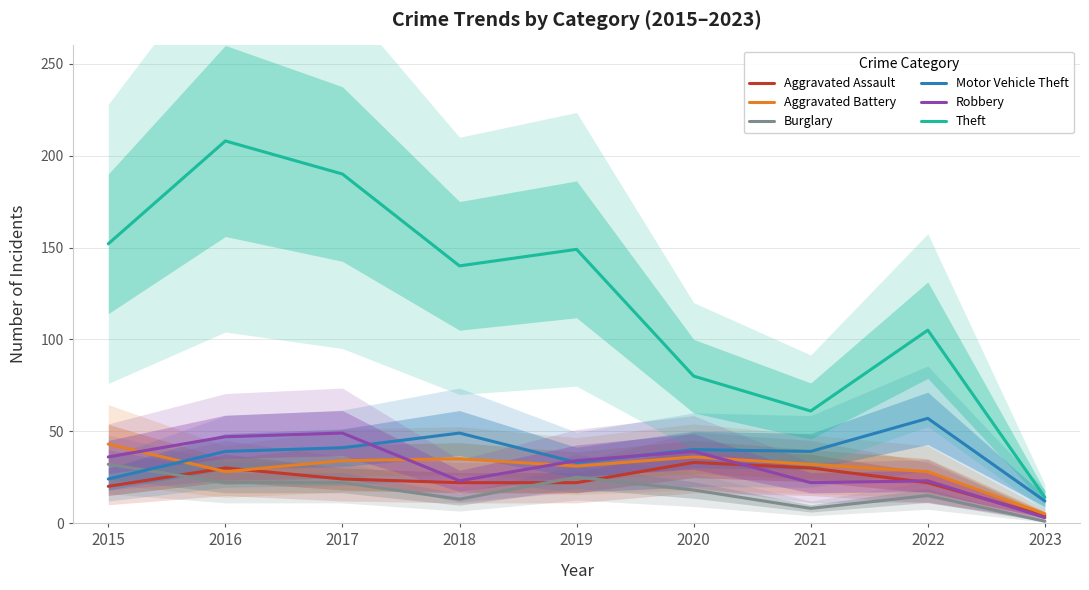

Where does the Aggravated Assault series first go above 22?

2016